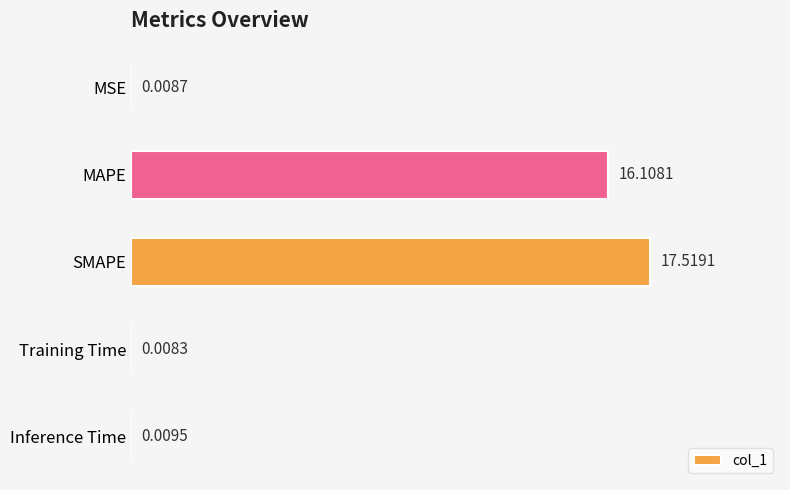

What is the change in value from SMAPE to Training Time?

-17.5